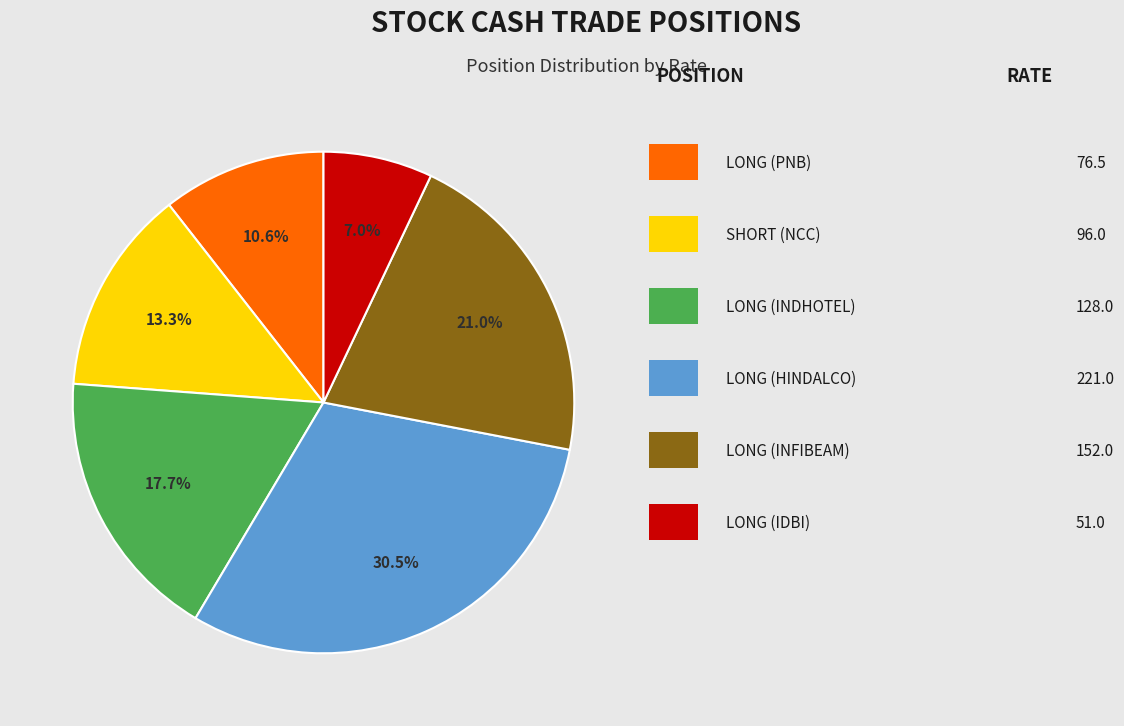

Does any single category account for the majority?

No